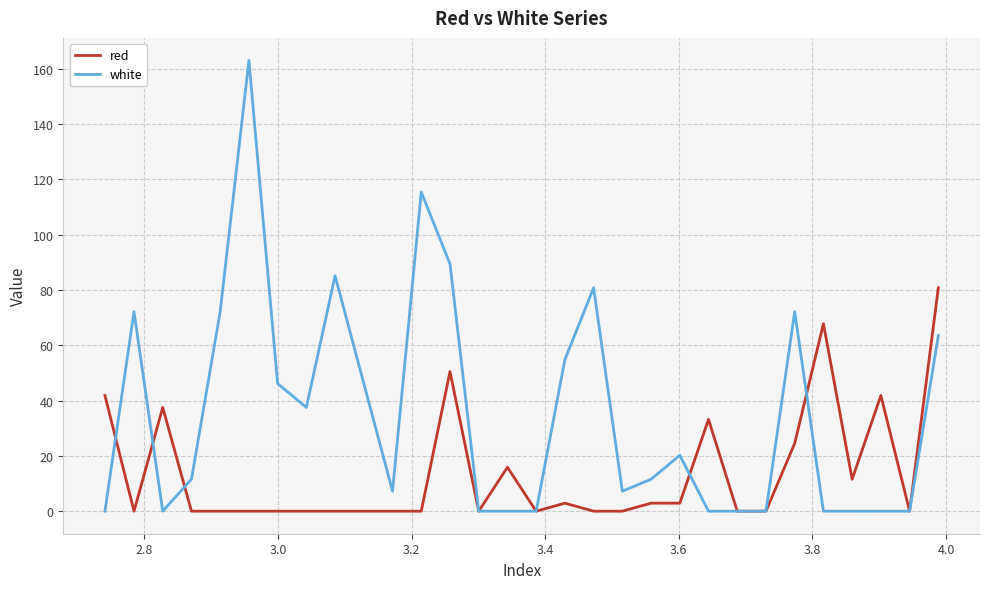

True or false: white and red intersect in this chart.

True